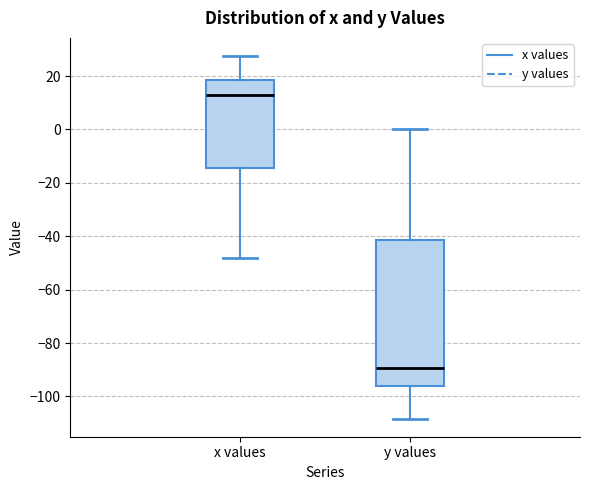

Reading left to right, transcribe this box plot: for each box, give where its median line is, the range the box spans, and where its two whiskers end, as read against the y-axis. The values are not printed on the chart, so give them approximately, as read against the axis.

x values: median 12, box -14 to 18, whiskers -48 to 28
y values: median -90, box -96 to -42, whiskers -108 to 0